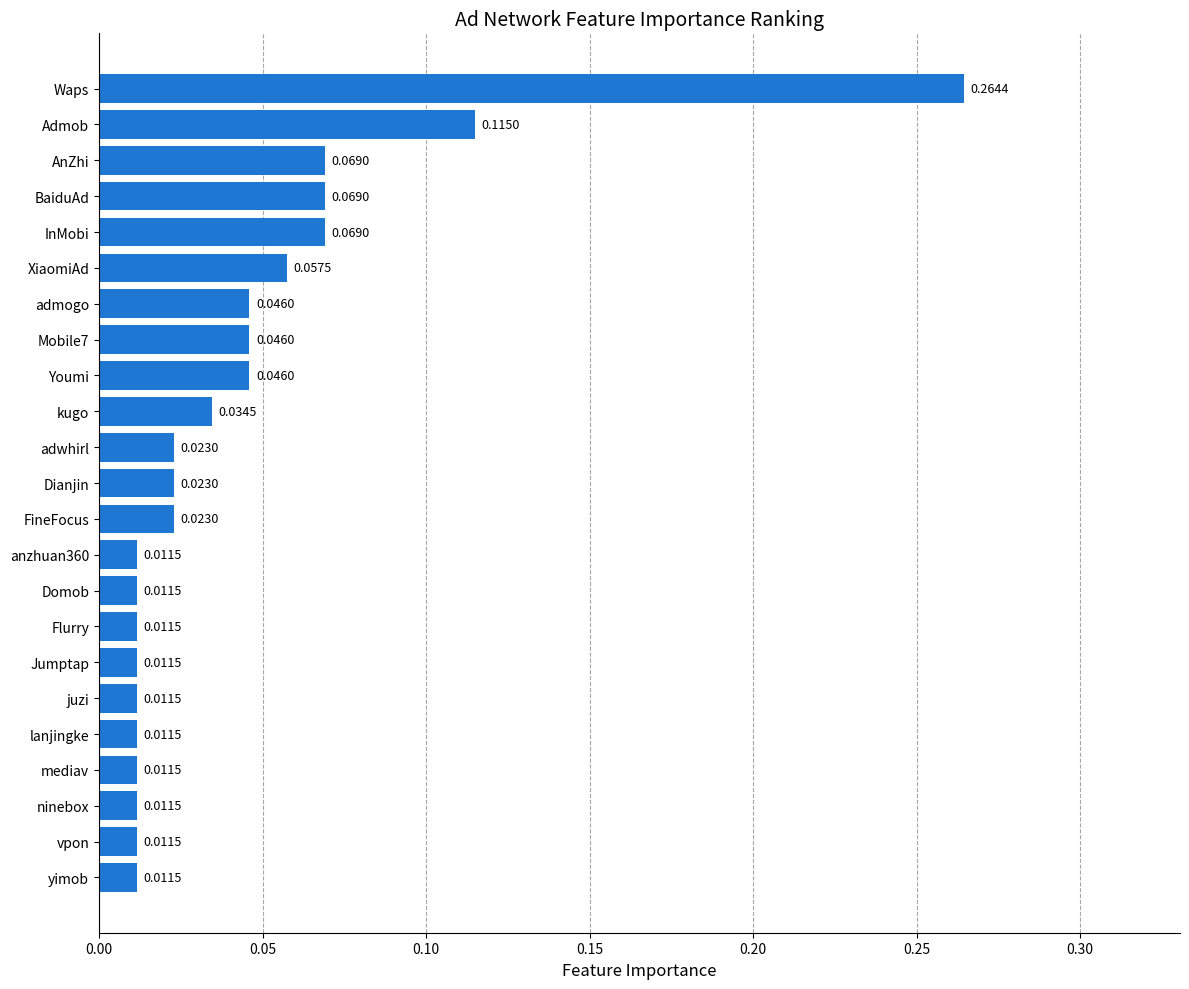

What is the sum of all values?

1.0